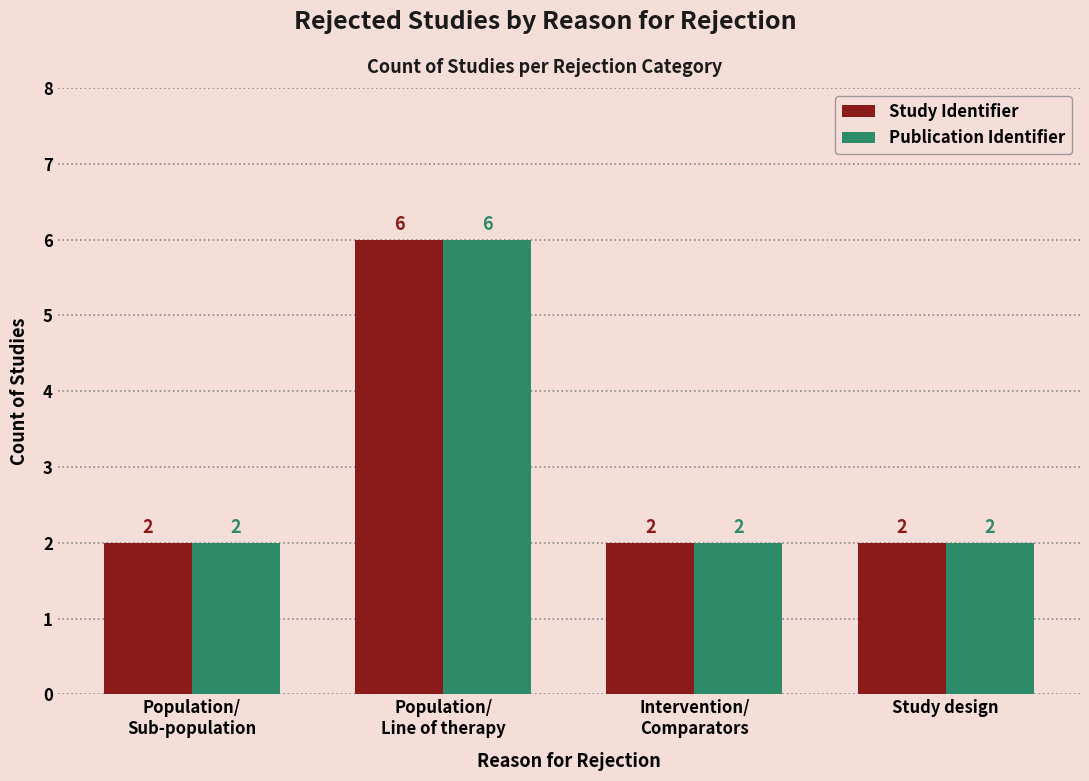

Is it true that Publication Identifier equals 2 at Intervention/
Comparators?

True